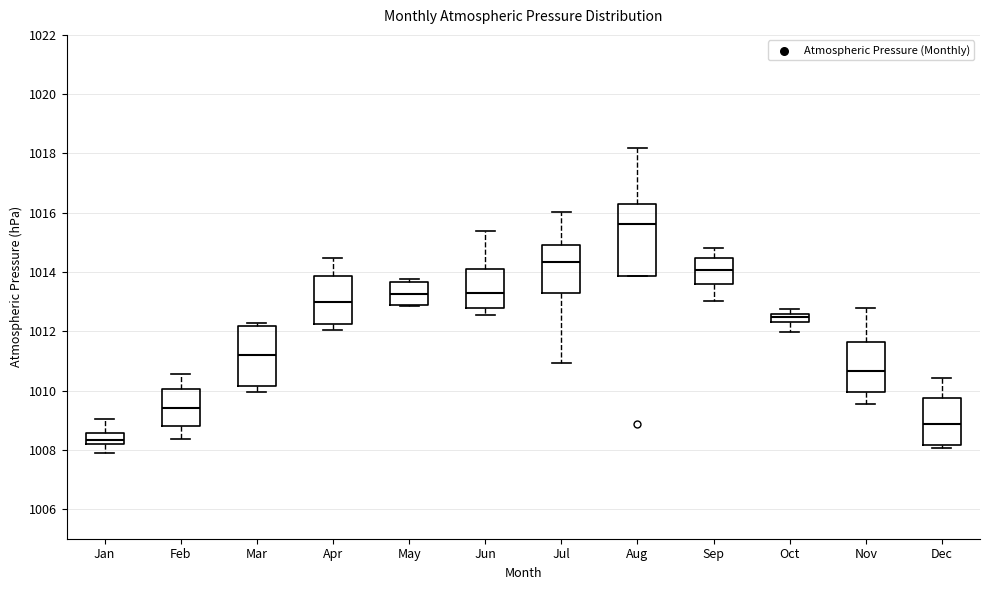

Where does the lower whisker of the box for Oct end on the y-axis? The values are not printed on the chart, so give them approximately, as read against the axis.

1012.0